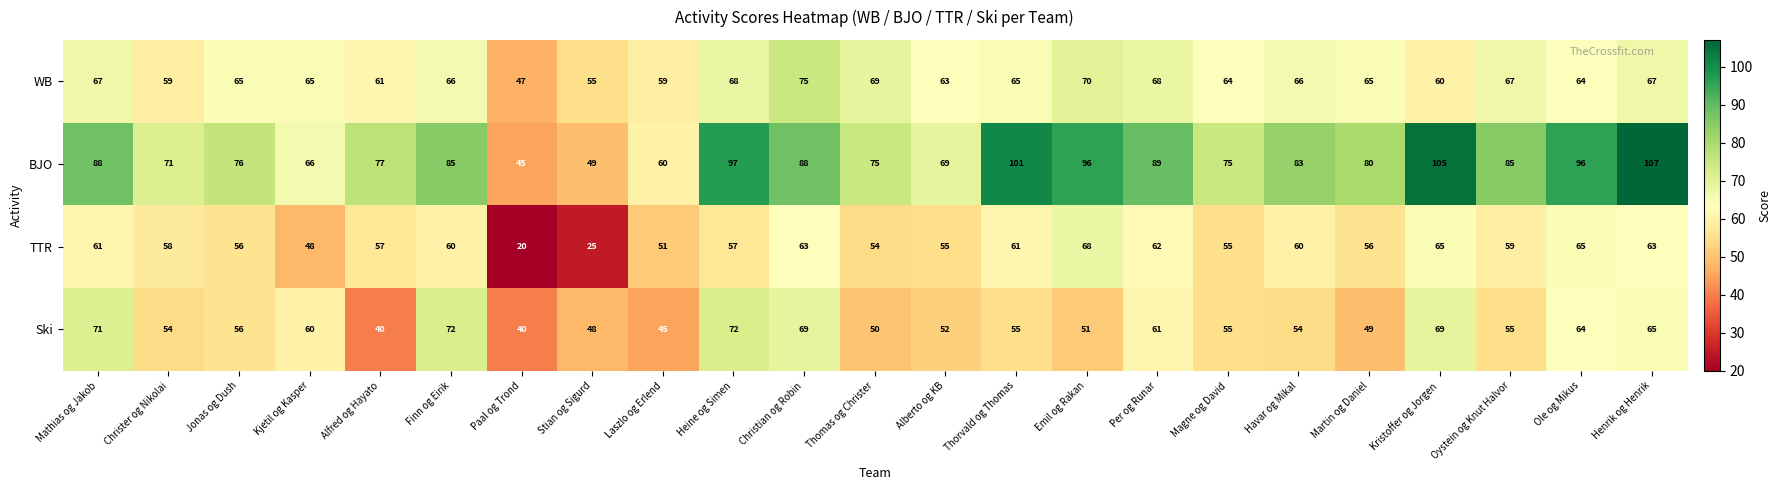

What is the difference between the highest and lowest values at Mathias og Jakob?

27